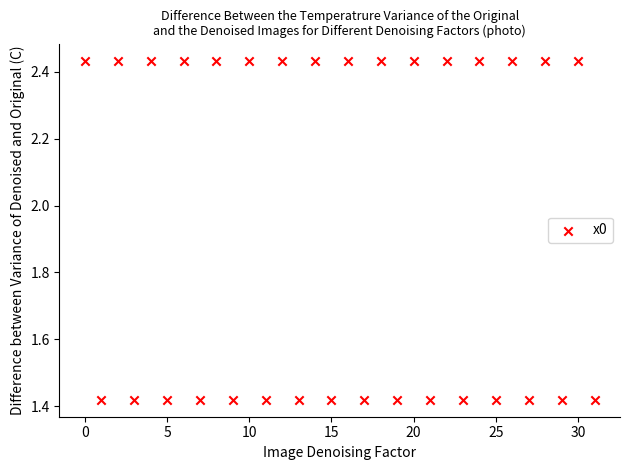

What is the range of Y values (max minus min)?

1.0